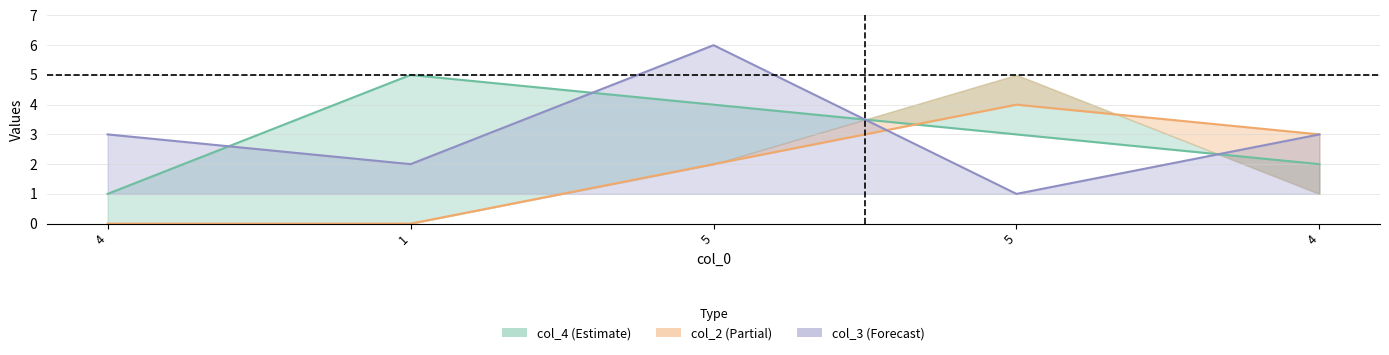

Rank the categories by value from lowest to highest.

4, 4, 5, 5, 1